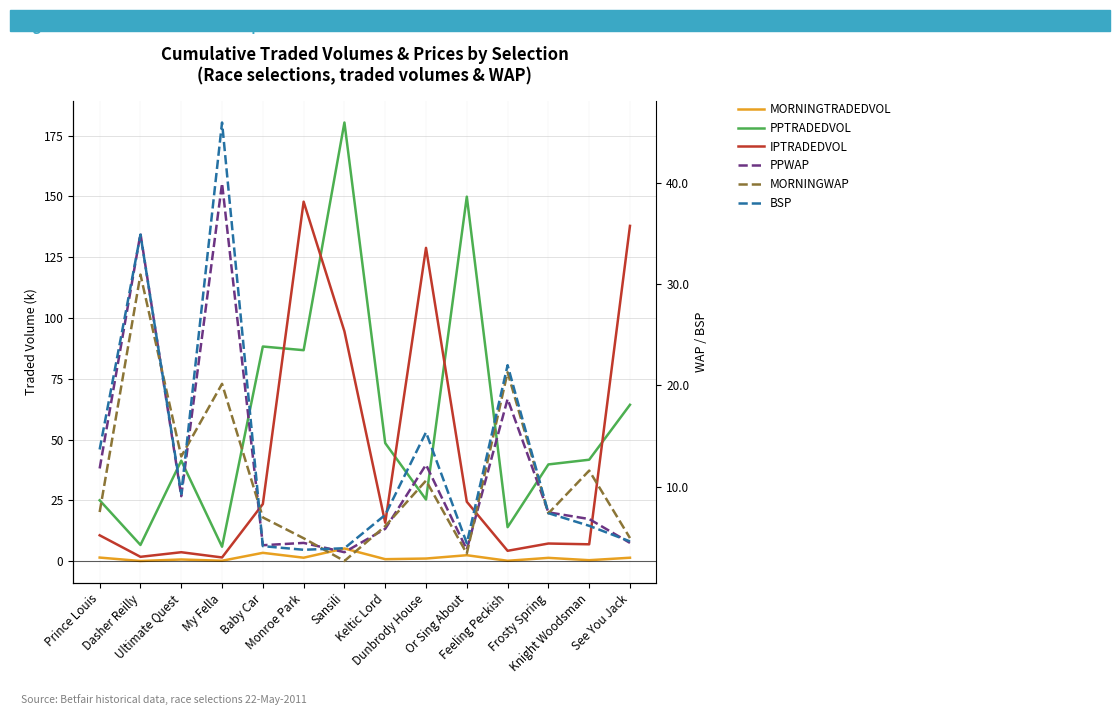

What is the sum of the MORNINGTRADEDVOL values at Baby Car and My Fella?

3.6